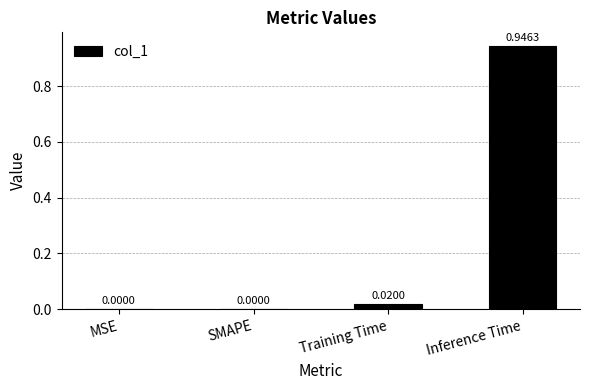

What is the sum of all values?

1.0